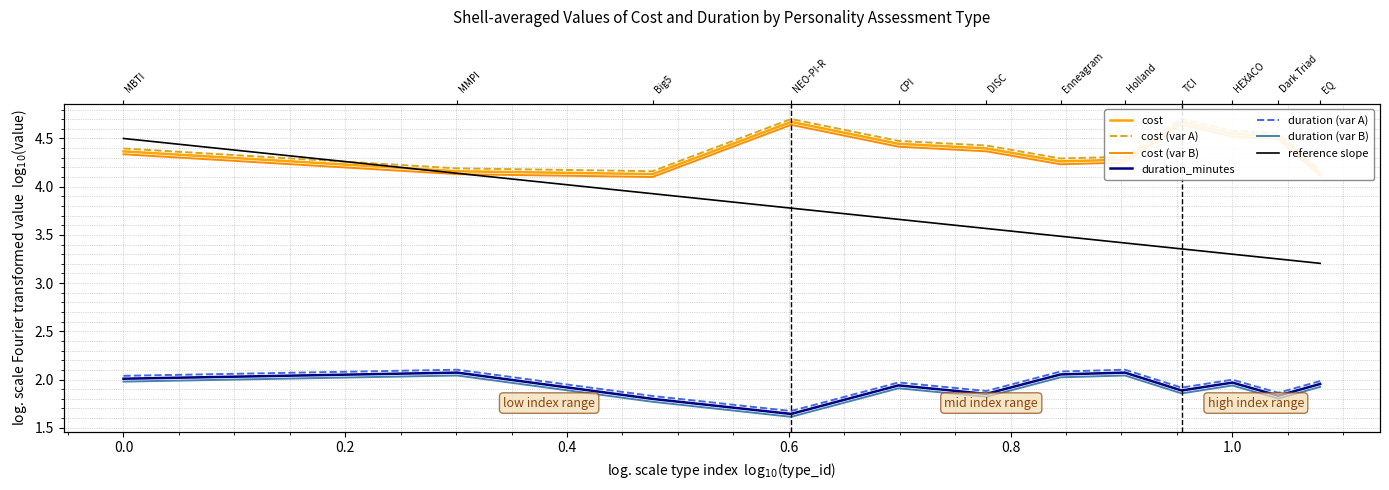

What is the minimum value shown in the chart?

1.6